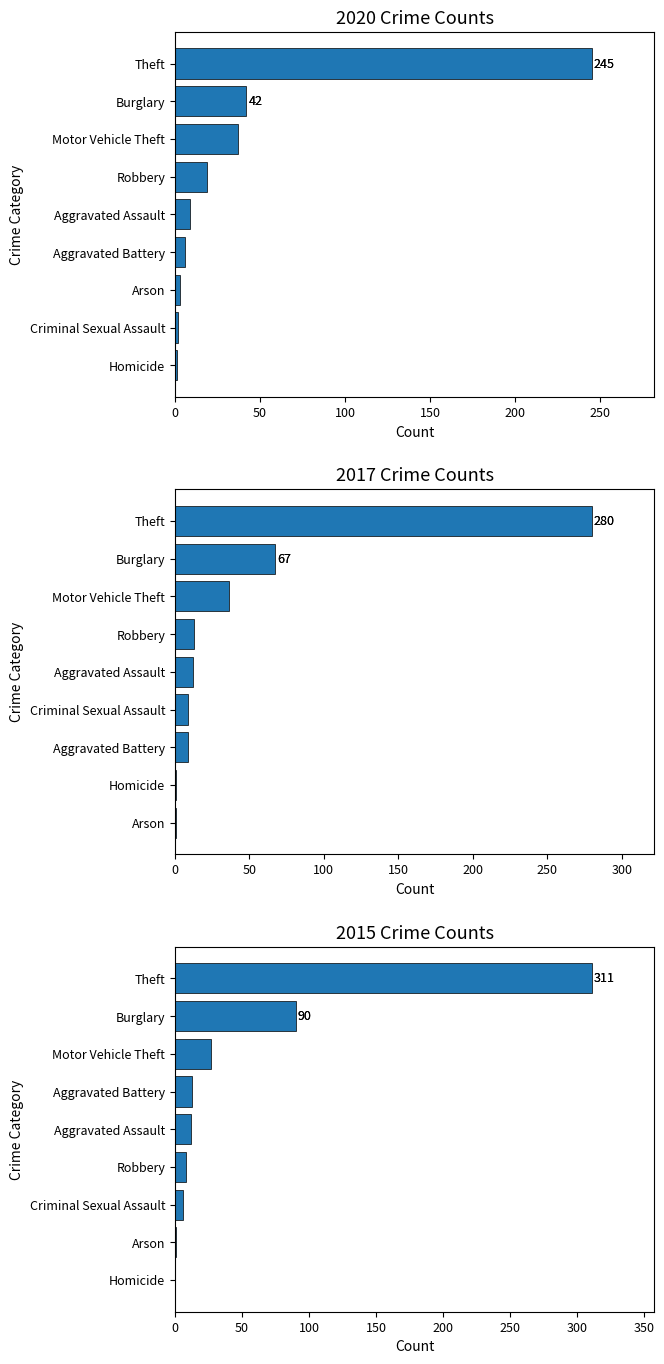

What is the difference between the 2020 values at Arson and Homicide?

2